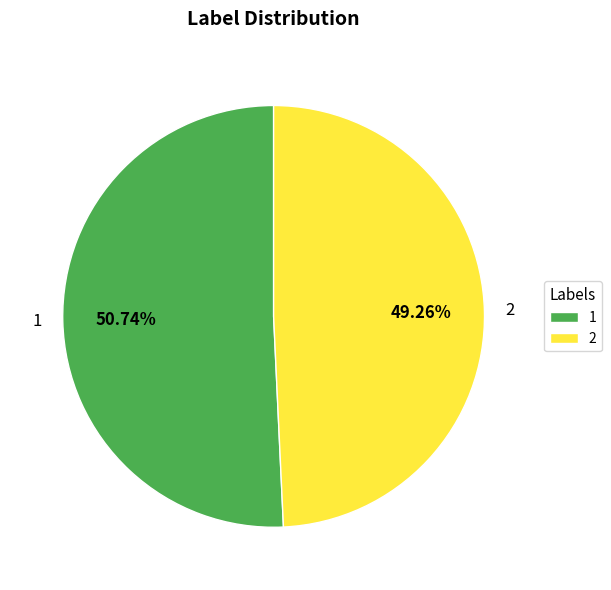

Between 1 and 2, which is larger?

1